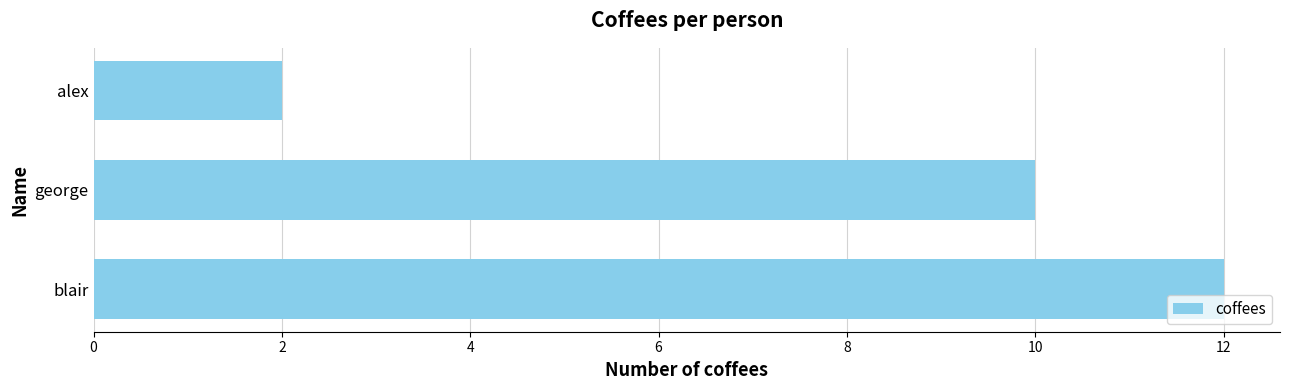

Between alex and blair, which is larger?

blair